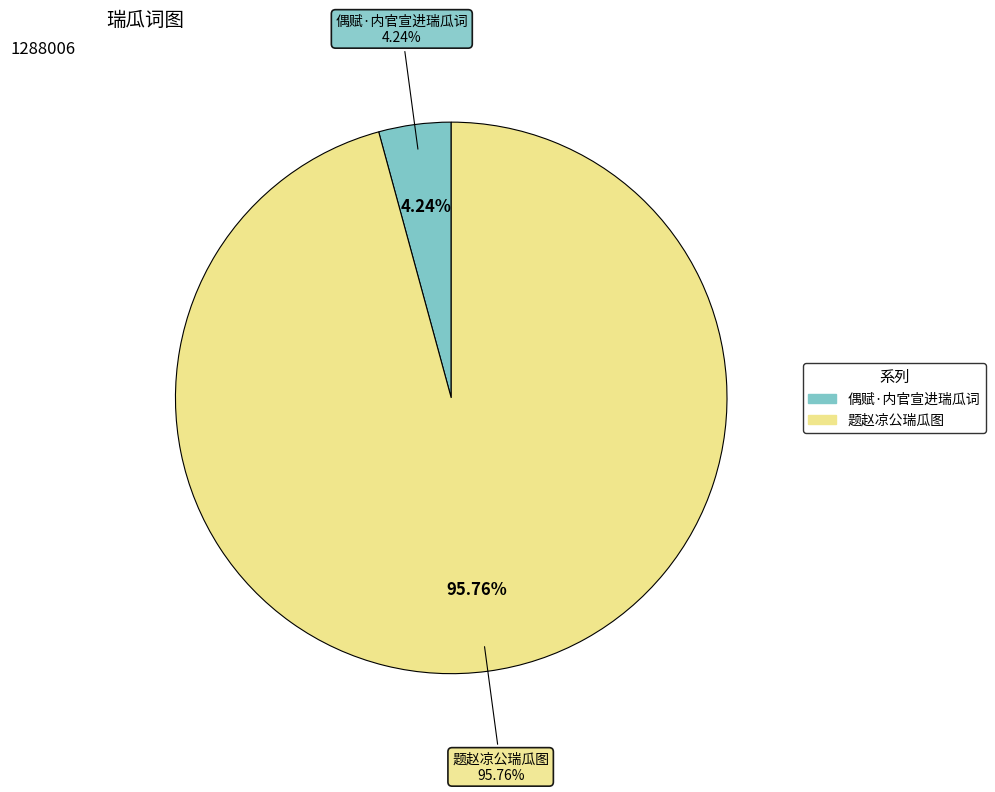

Which category has the biggest portion of the pie?

题赵凉公瑞瓜图